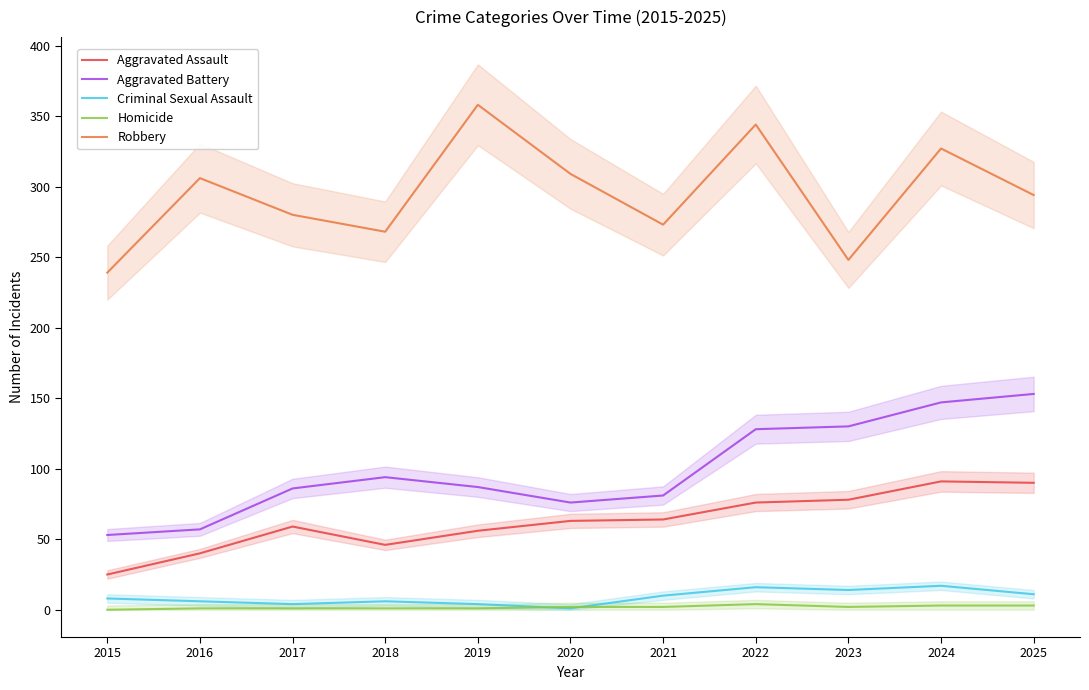

Which category has the lowest value across all series?

2015